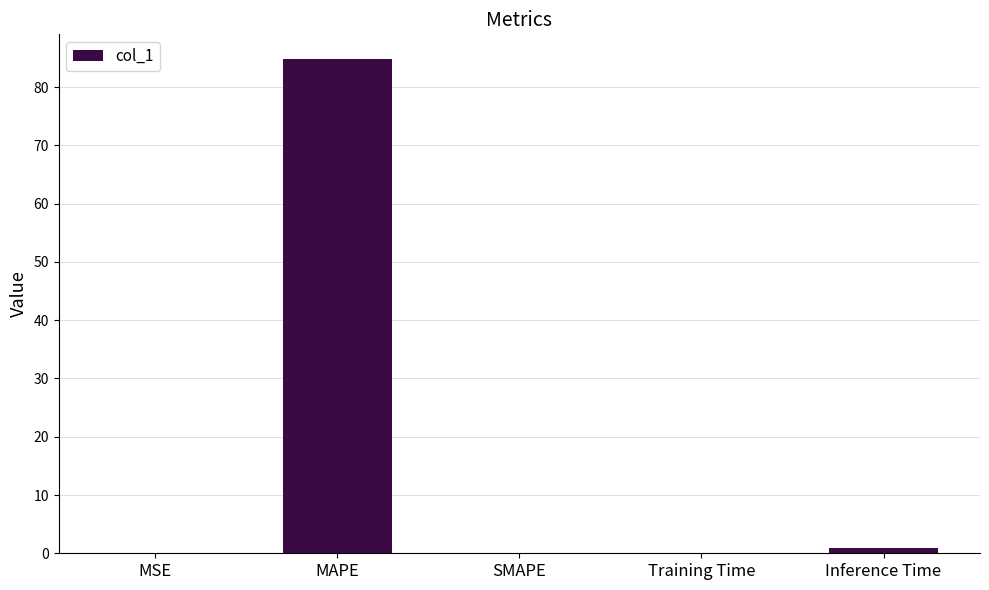

Which label corresponds to the largest value in the chart?

MAPE